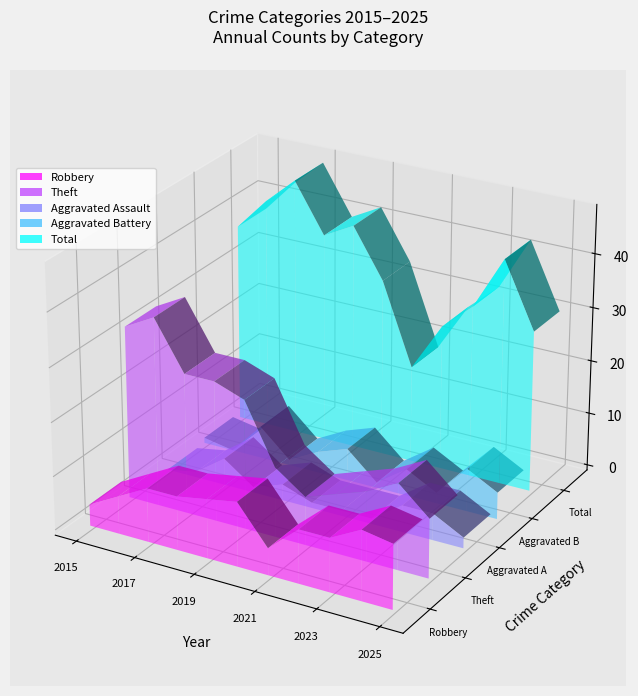

Reading left to right, extract all data points from this chart.

Robbery: 4	7	10	10	11	12	5	10	10	13	12
Theft: 32	35	26	26	24	13	9	11	13	16	11
Aggravated Assault: 0	1	5	1	3	1	1	1	5	5	2
Aggravated Battery: 1	0	6	1	4	6	1	5	2	8	5
Total: 37	43	48	39	42	33	18	27	32	42	30